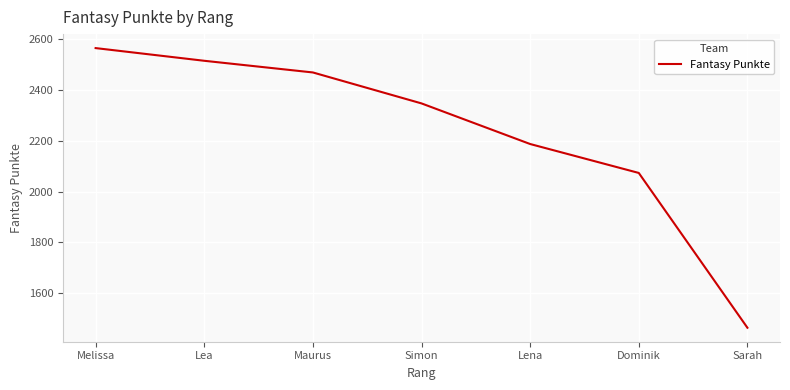

The value at Sarah is 1464. True or false?

True